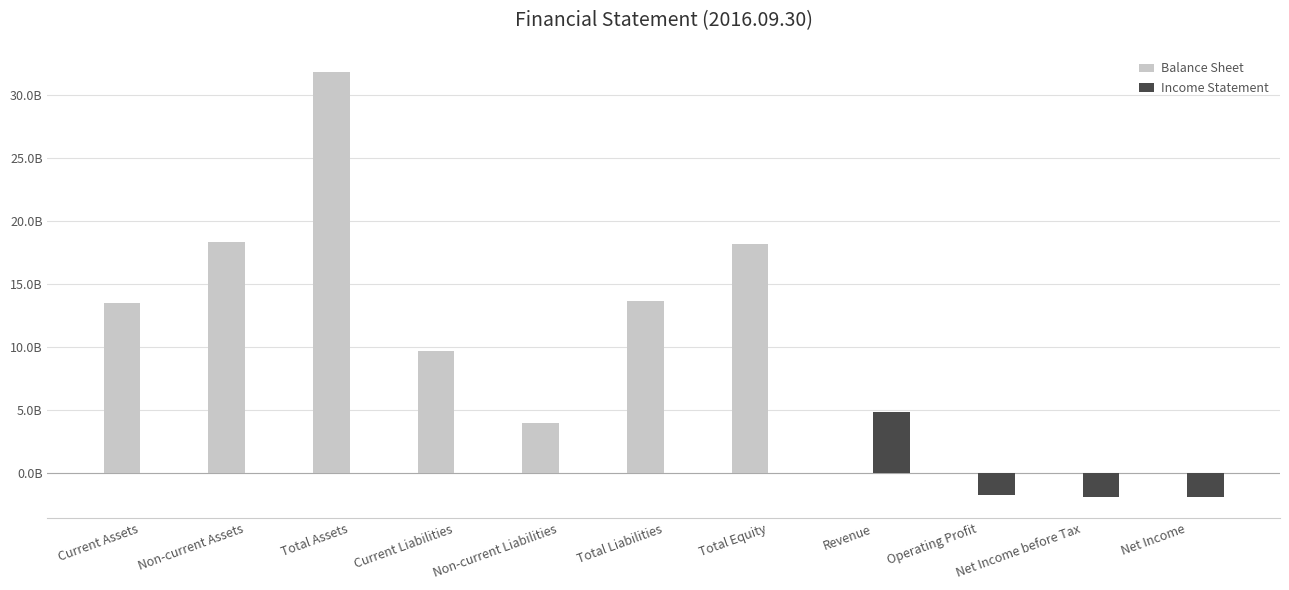

Rank the series at Total Assets from highest to lowest value.

Balance Sheet, Income Statement